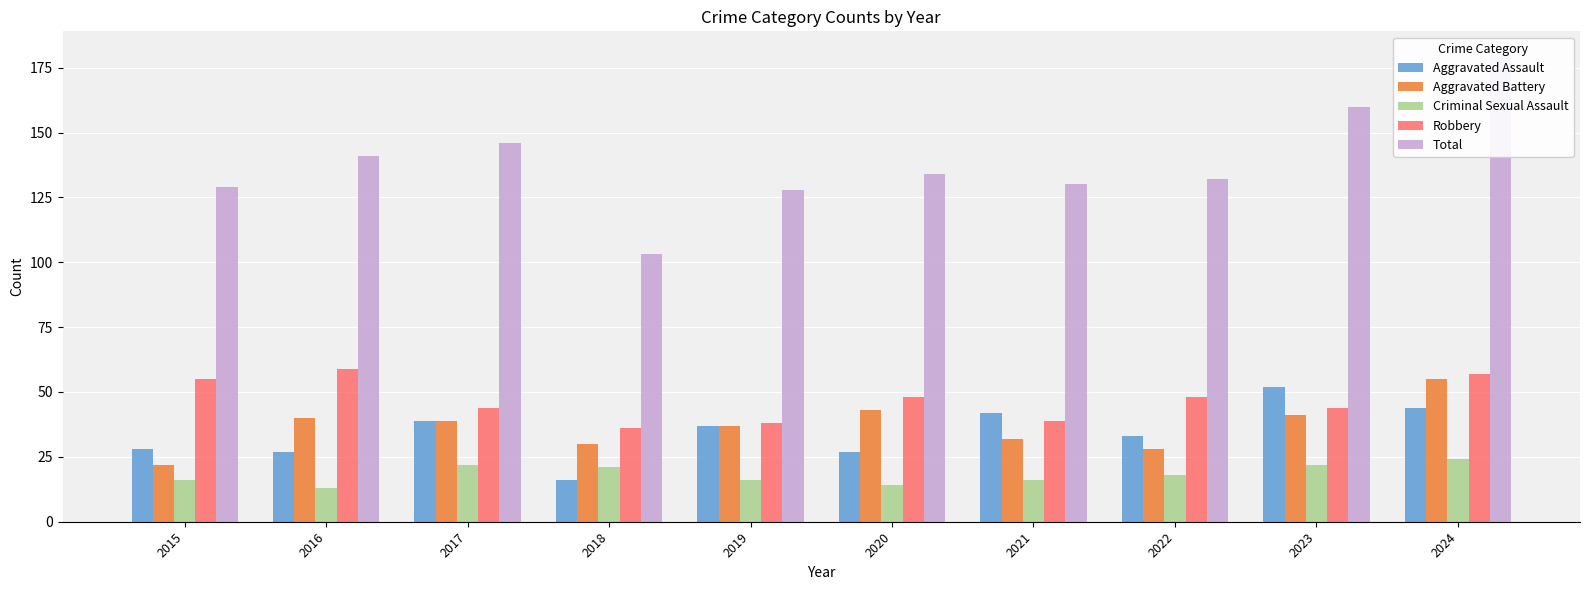

Reading left to right, transcribe all the data shown in this chart.

Aggravated Assault: 28	27	39	16	37	27	42	33	52	44
Aggravated Battery: 22	40	39	30	37	43	32	28	41	55
Criminal Sexual Assault: 16	13	22	21	16	14	16	18	22	24
Robbery: 55	59	44	36	38	48	39	48	44	57
Total: 129	141	146	103	128	134	130	132	160	180